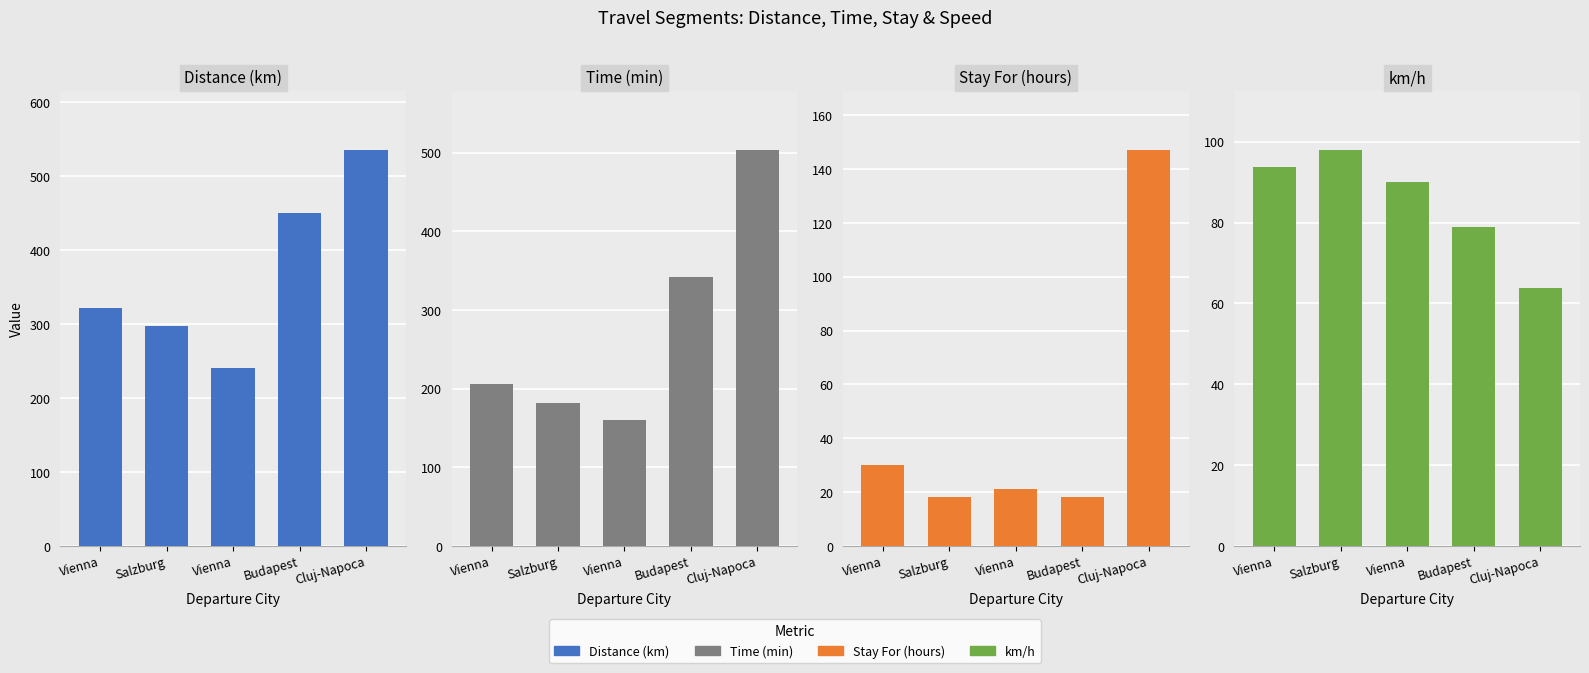

What is the average value of the Distance (km) series?

368.8